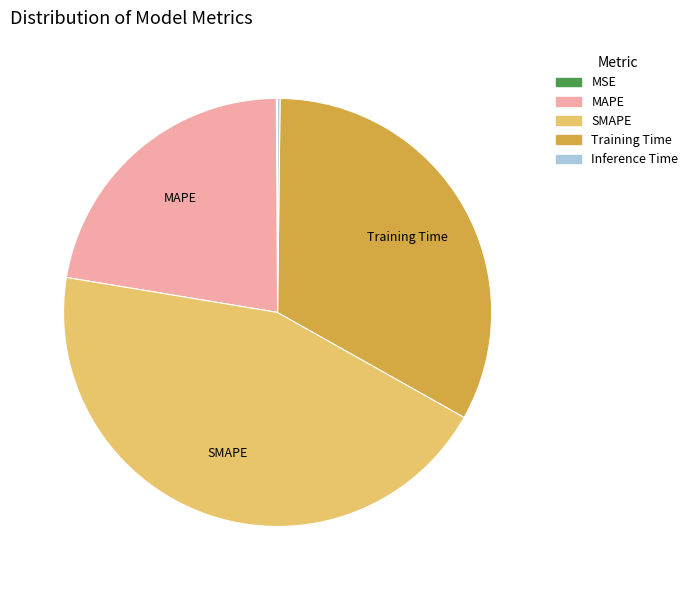

Which has a higher value, MAPE or SMAPE?

SMAPE